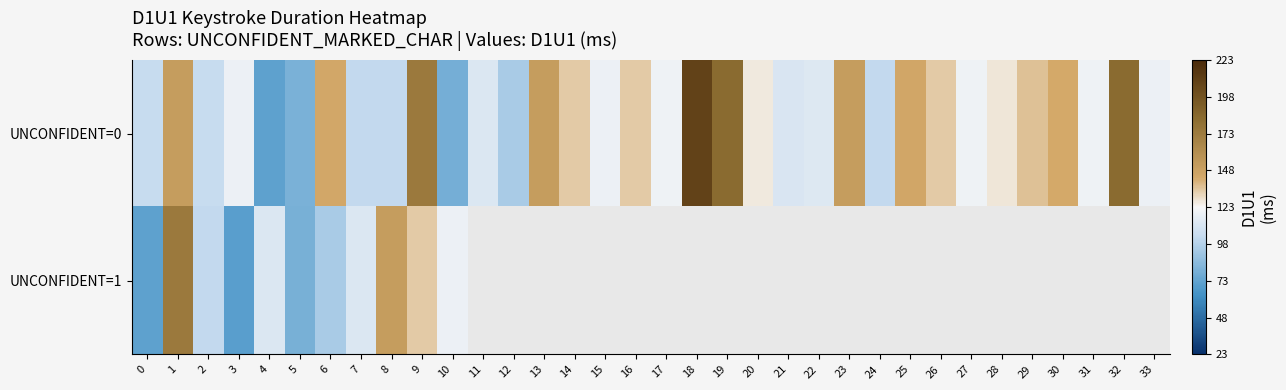

Which series has the largest range (max minus min)?

UNCONFIDENT=0